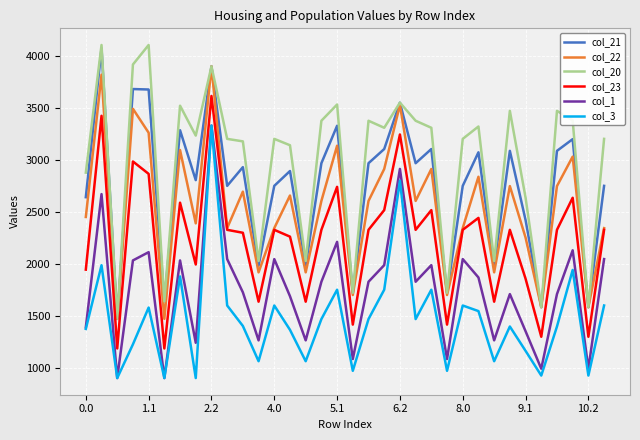

What is the smallest value displayed?

903.2